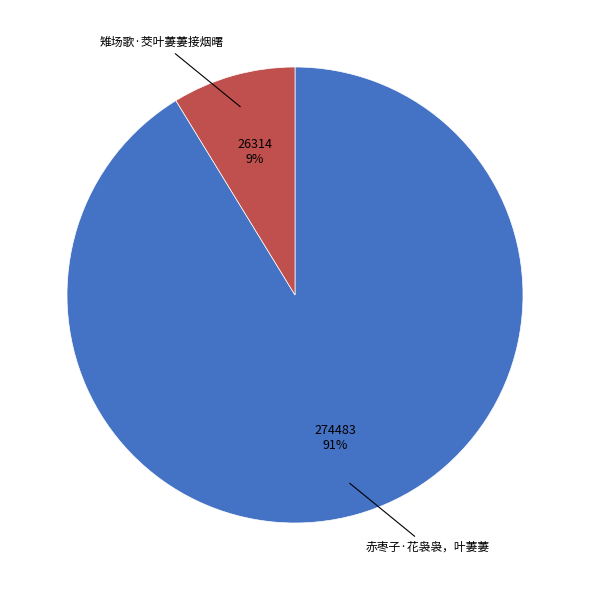

Is there any slice that represents more than half of the pie?

Yes